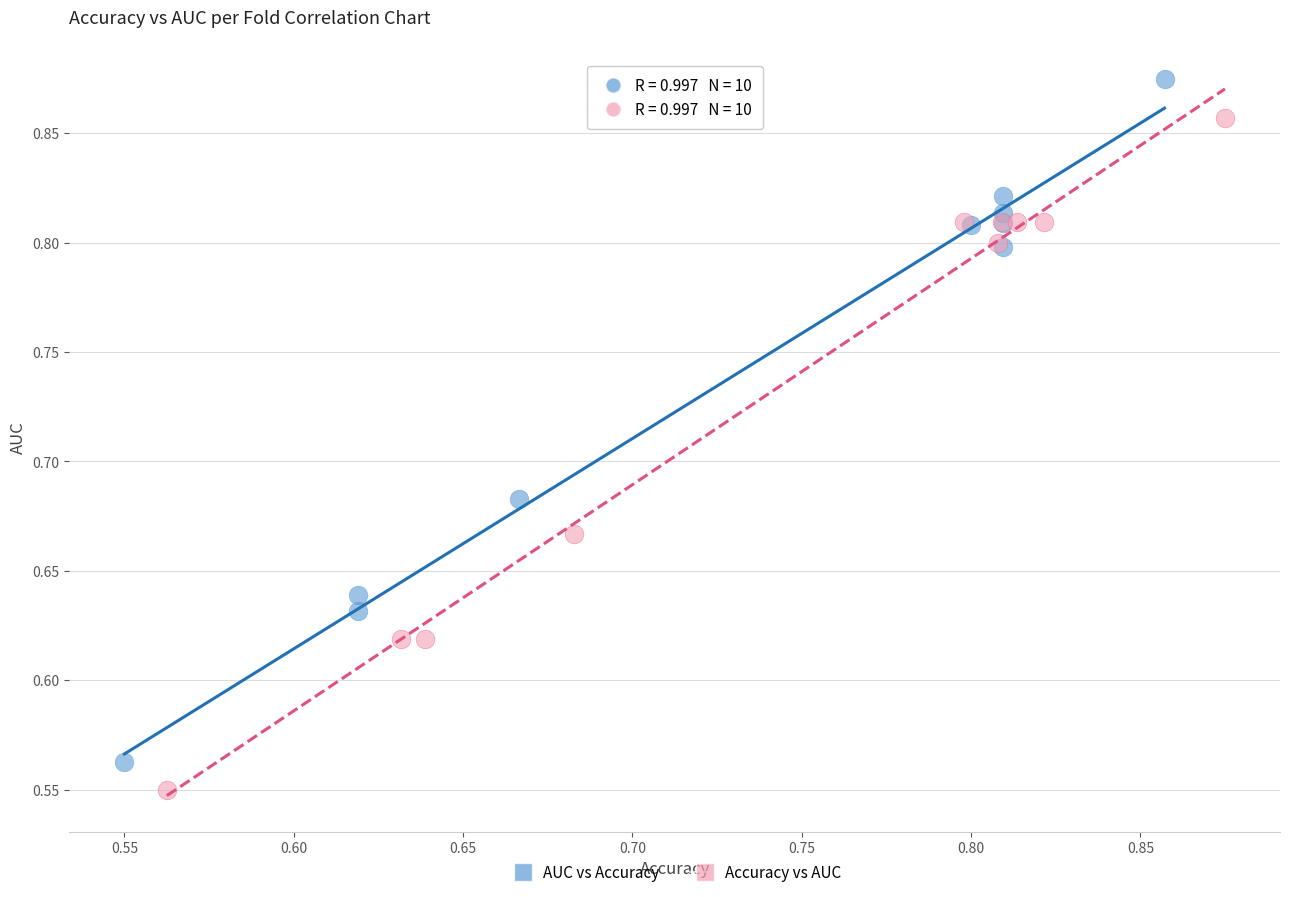

Which series contains the highest Y value?

AUC vs Accuracy